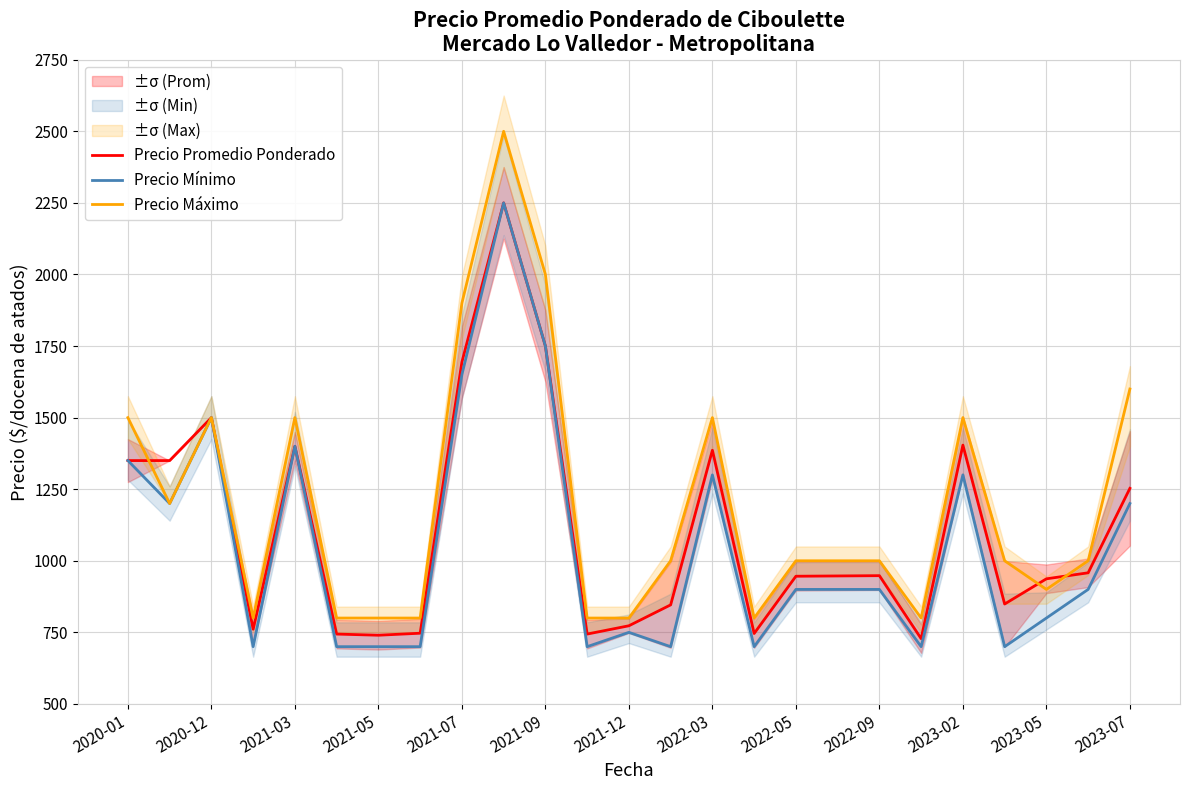

Is the value of Precio Promedio Ponderado at 2022-03 greater than the value of Precio Máximo at 2021-12?

Yes